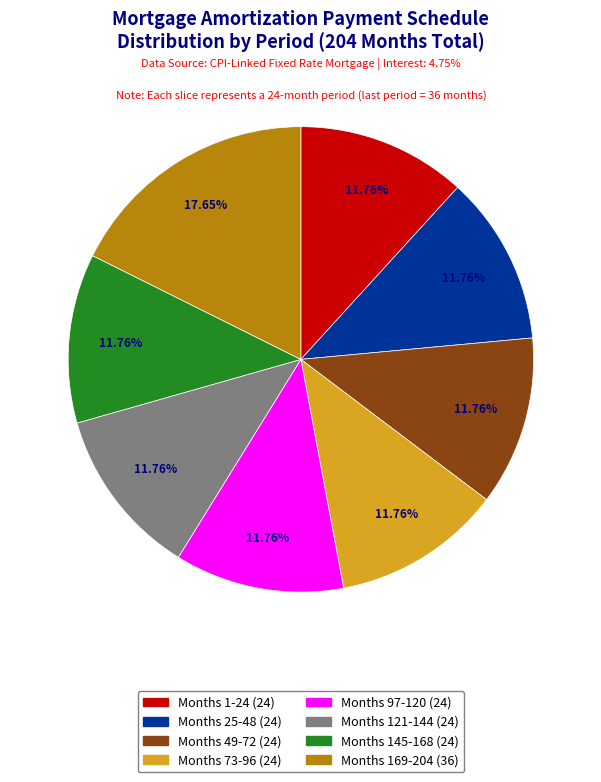

Is there any slice that represents more than half of the pie?

No